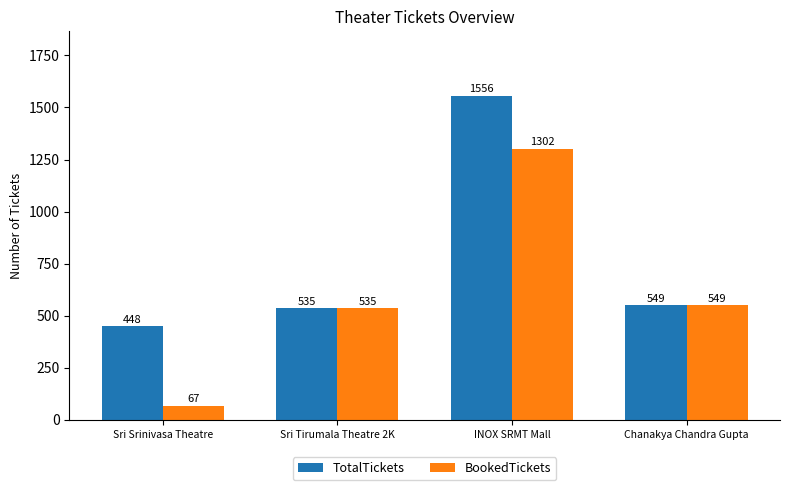

Which series has the largest range (max minus min)?

BookedTickets